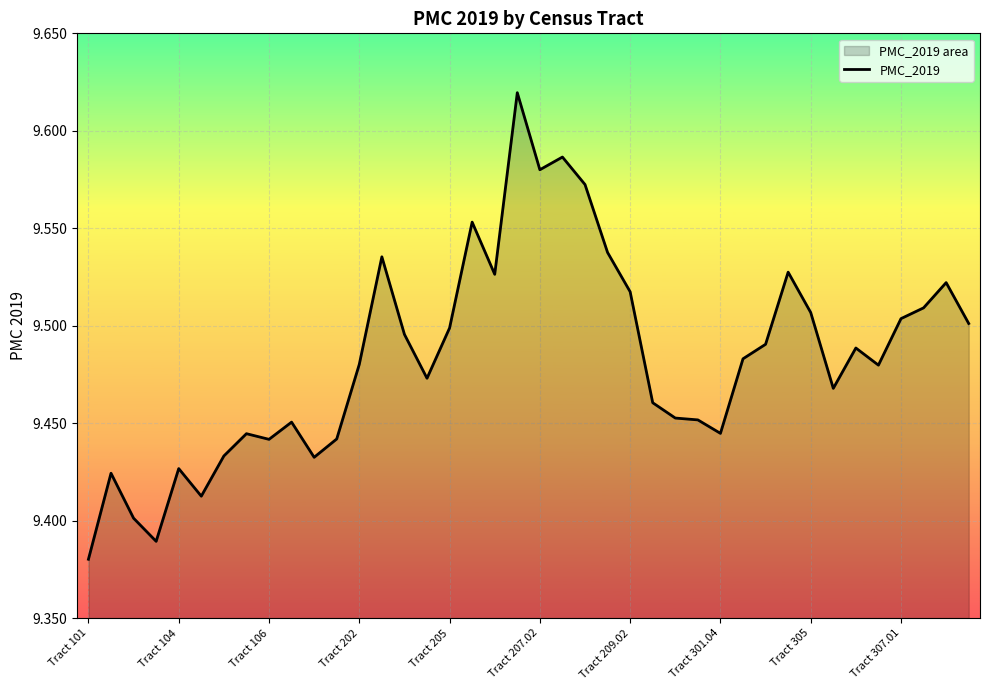

Reading right to left, what are all the values shown in this chart?

9.5	9.5	9.5	9.5	9.5	9.5	9.5	9.5	9.5	9.5	9.5	9.4	9.5	9.5	9.5	9.5	9.5	9.6	9.6	9.6	9.6	9.5	9.6	9.5	9.5	9.5	9.5	9.5	9.4	9.4	9.5	9.4	9.4	9.4	9.4	9.4	9.4	9.4	9.4	9.4